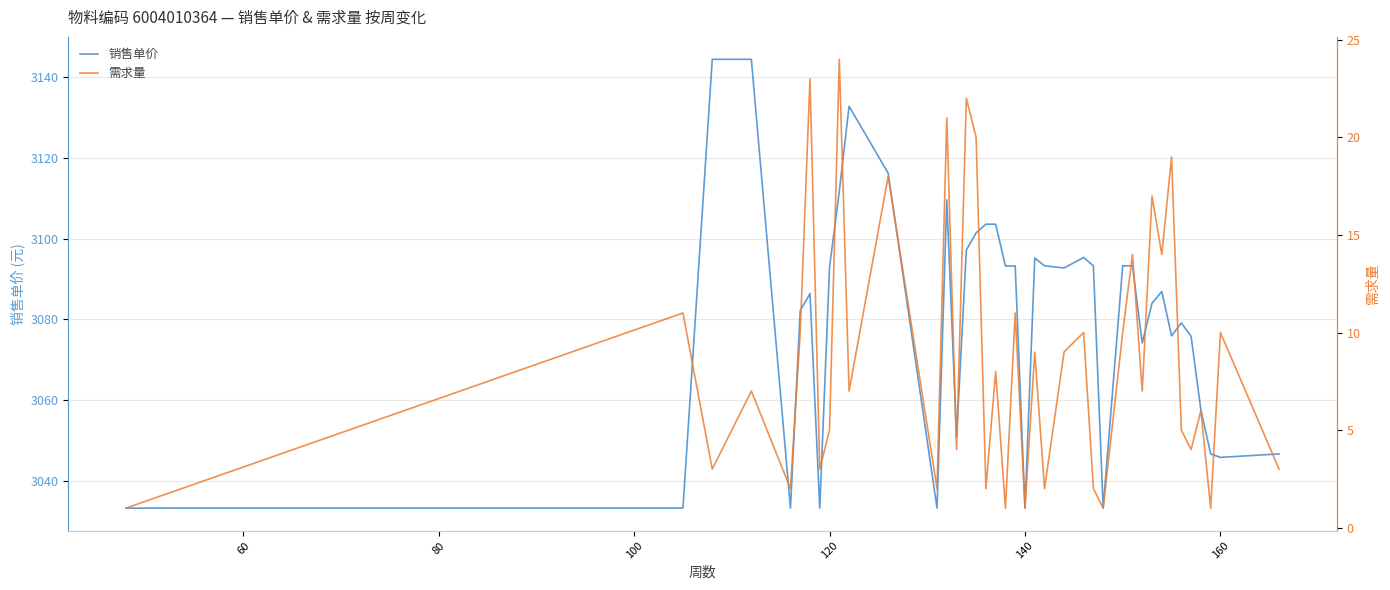

Reading right to left, transcribe all the data shown in this chart.

销售单价: 3046.7	3045.8	3046.7	3057.6	3075.8	3079.1	3075.9	3086.9	3084.0	3074.2	3093.3	3093.3	3033.3	3093.3	3095.3	3092.7	3093.3	3095.2	3033.3	3093.2	3093.2	3103.6	3103.6	3101.4	3097.2	3050.9	3109.6	3033.3	3116.2	3132.8	3111.7	3093.0	3033.3	3086.4	3082.2	3033.3	3144.4	3144.4	3033.3	3033.3
需求量: 3.0	10.0	1.0	6.0	4.0	5.0	19.0	14.0	17.0	7.0	14.0	10.0	1.0	2.0	10.0	9.0	2.0	9.0	1.0	11.0	1.0	8.0	2.0	20.0	22.0	4.0	21.0	2.0	18.0	7.0	24.0	5.0	3.0	23.0	10.0	2.0	7.0	3.0	11.0	1.0